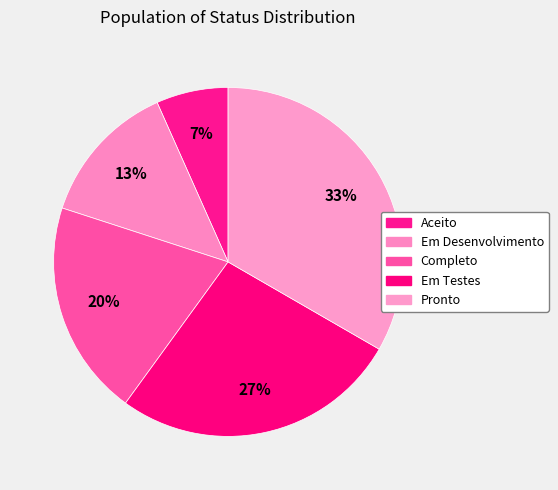

How much of the chart is everything except Aceito?

93.3%